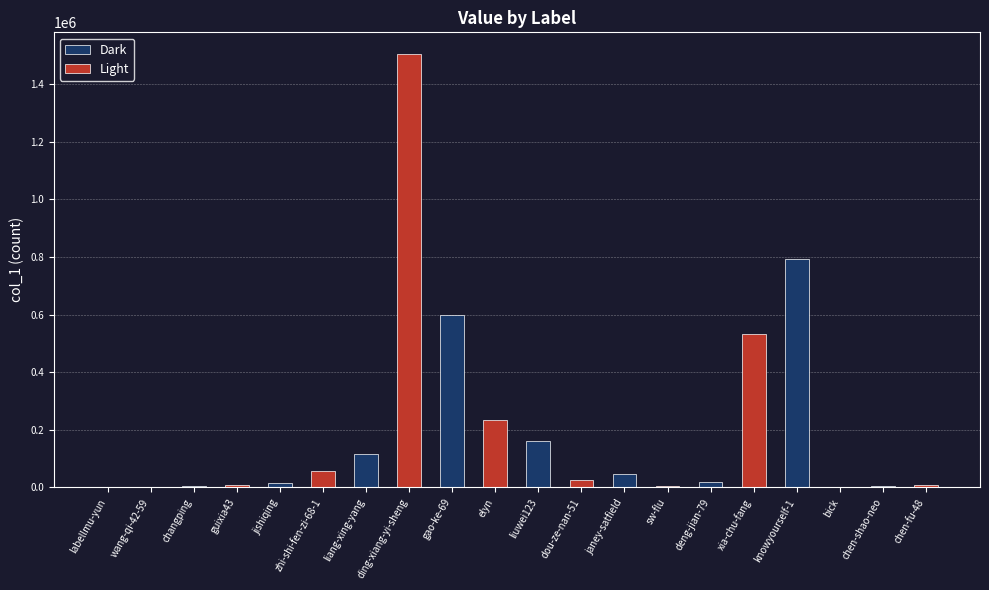

Does the chart contain any negative values?

No